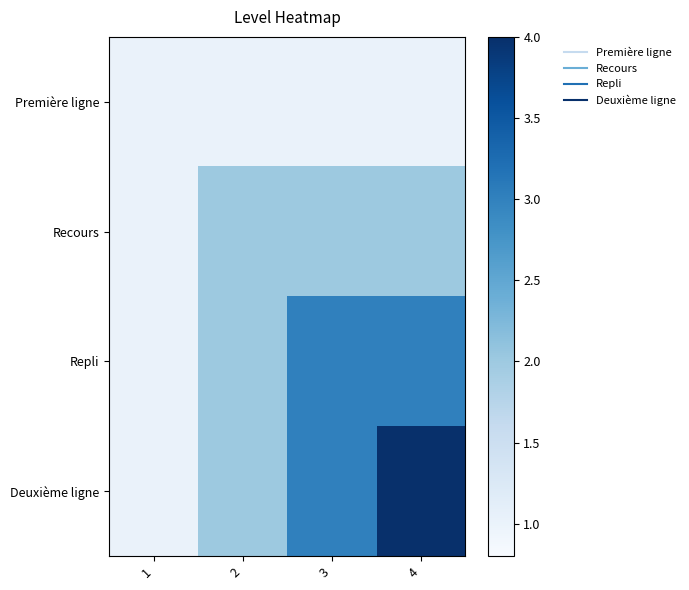

List the series in order of their overall mean, highest first.

Deuxième ligne, Repli, Recours, Première ligne